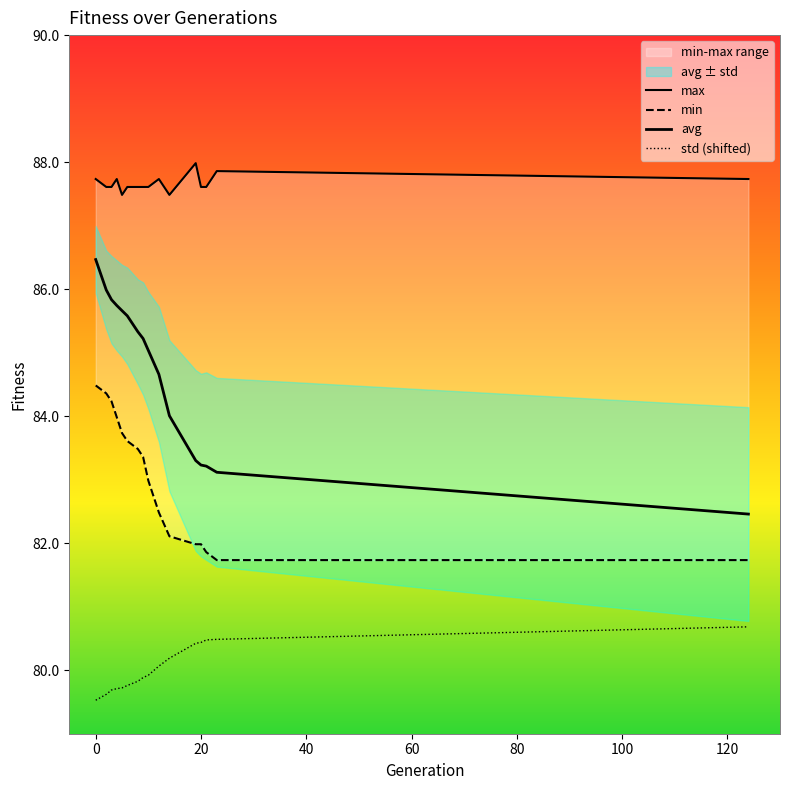

What is the average value of the std (shifted) series?

80.0